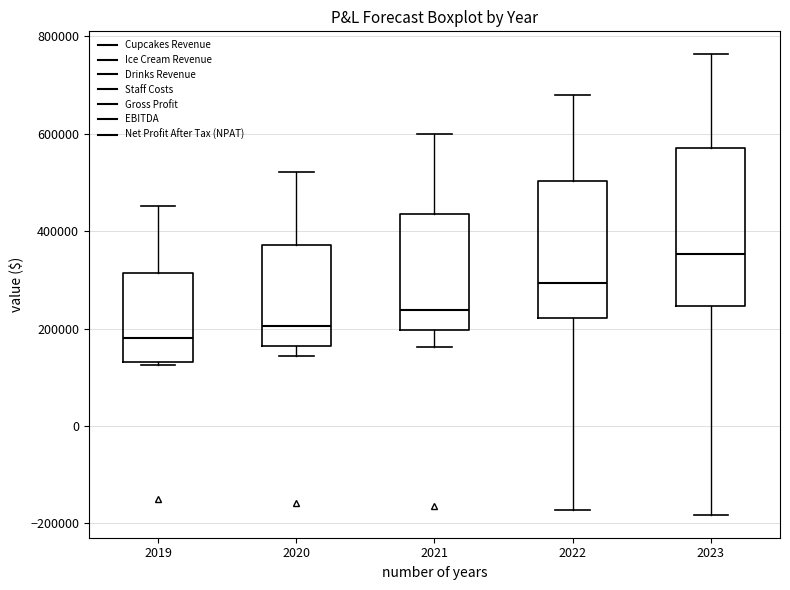

Where is the upper edge of the box at x = 2019 on the y-axis? The values are not printed on the chart, so give them approximately, as read against the axis.

320000